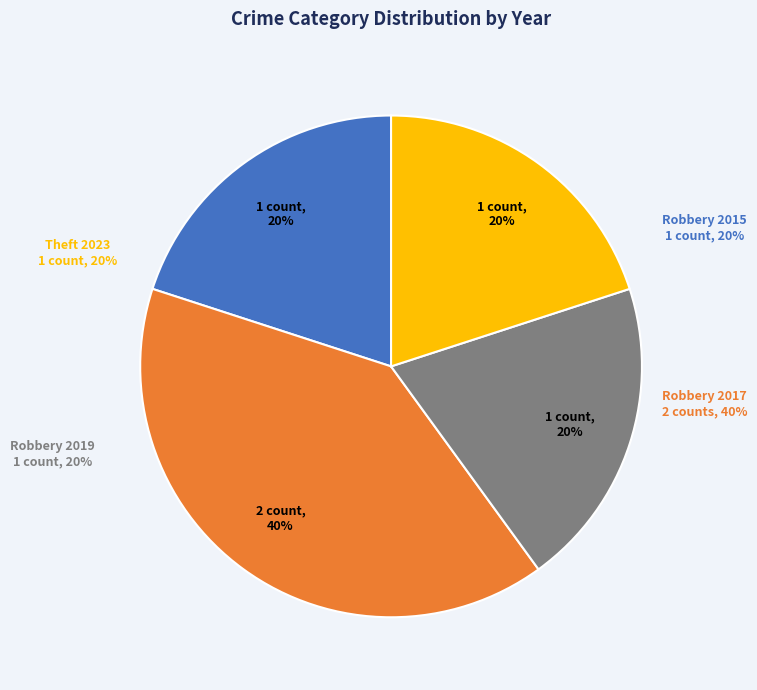

The Theft 2023 slice represents 20% of the pie. True or false?

True